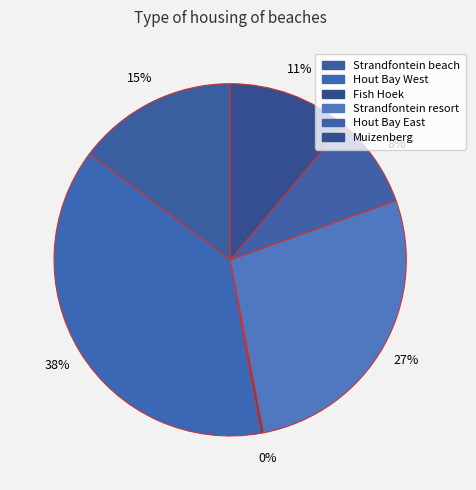

Rank the categories by value from lowest to highest.

Fish Hoek, Hout Bay East, Muizenberg, Strandfontein beach, Strandfontein resort, Hout Bay West